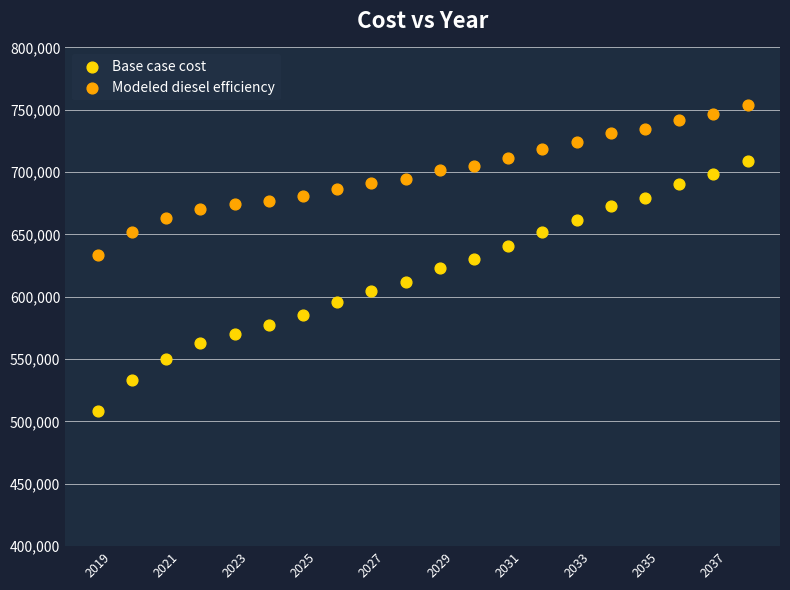

Which series has the widest spread of Y values?

Base case cost